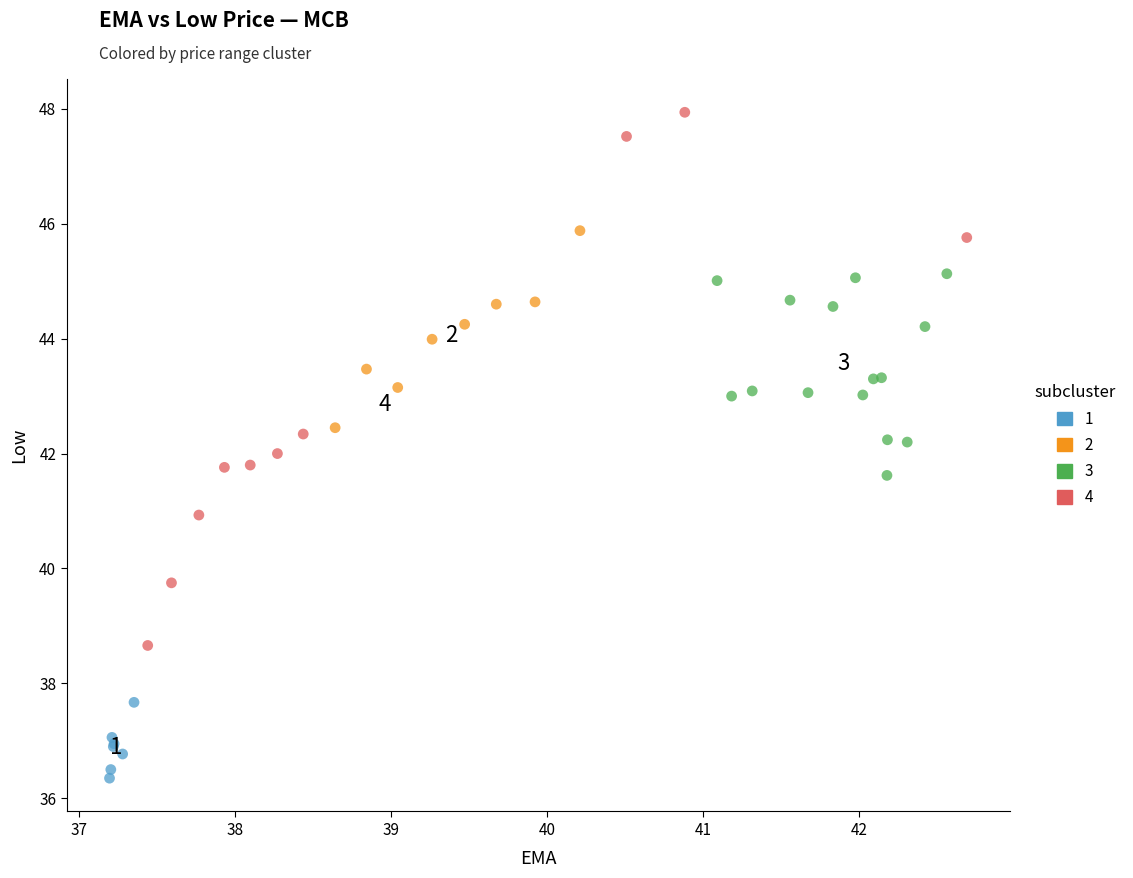

Which series contains the highest Y value?

4